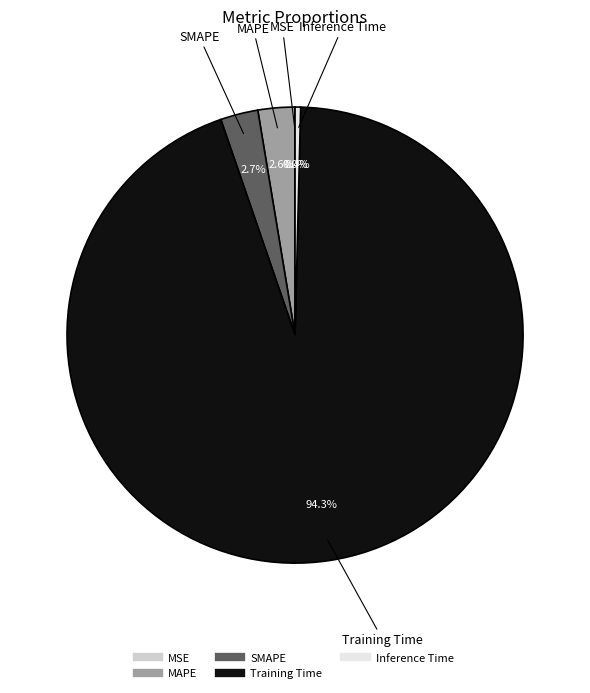

Between SMAPE and Training Time, which is larger?

Training Time